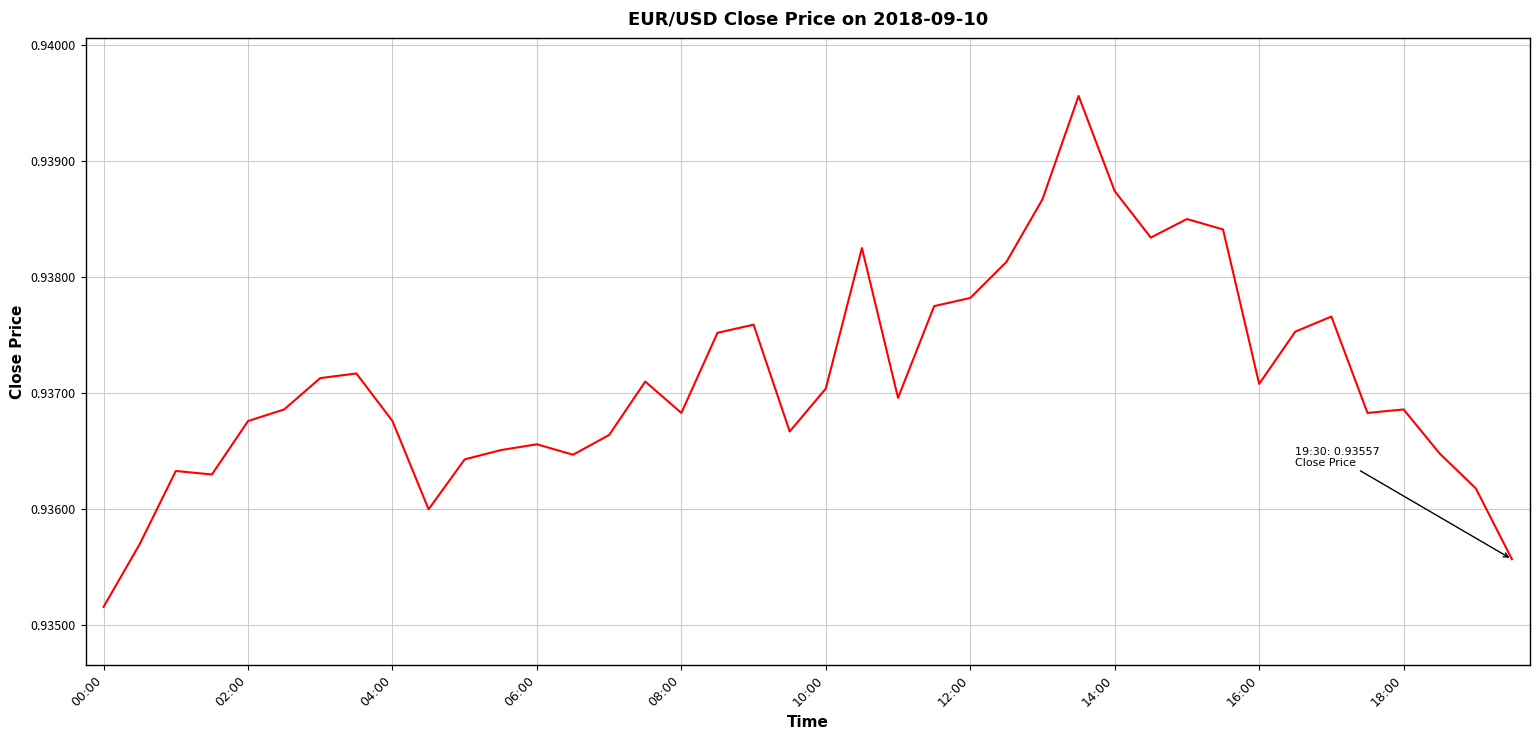

What is the value of the 27th point from the left?

0.9